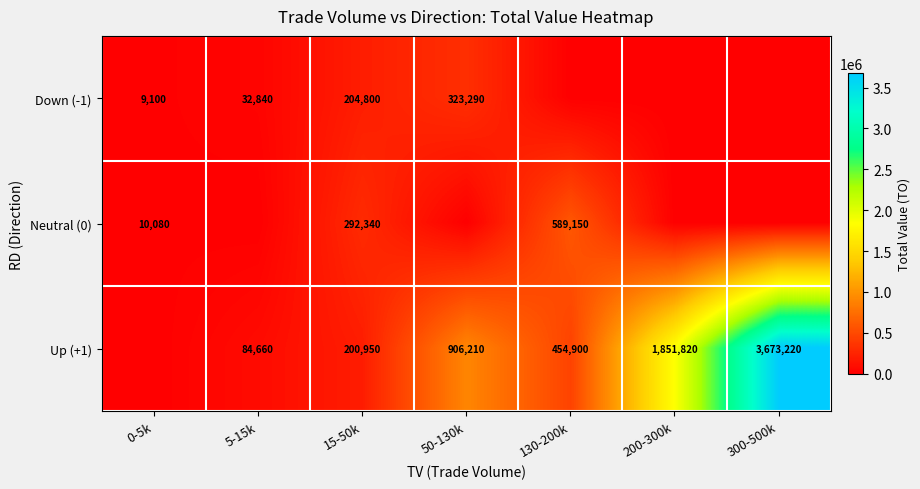

What is the difference between the Up (+1) values at 200-300k and 130-200k?

1396920